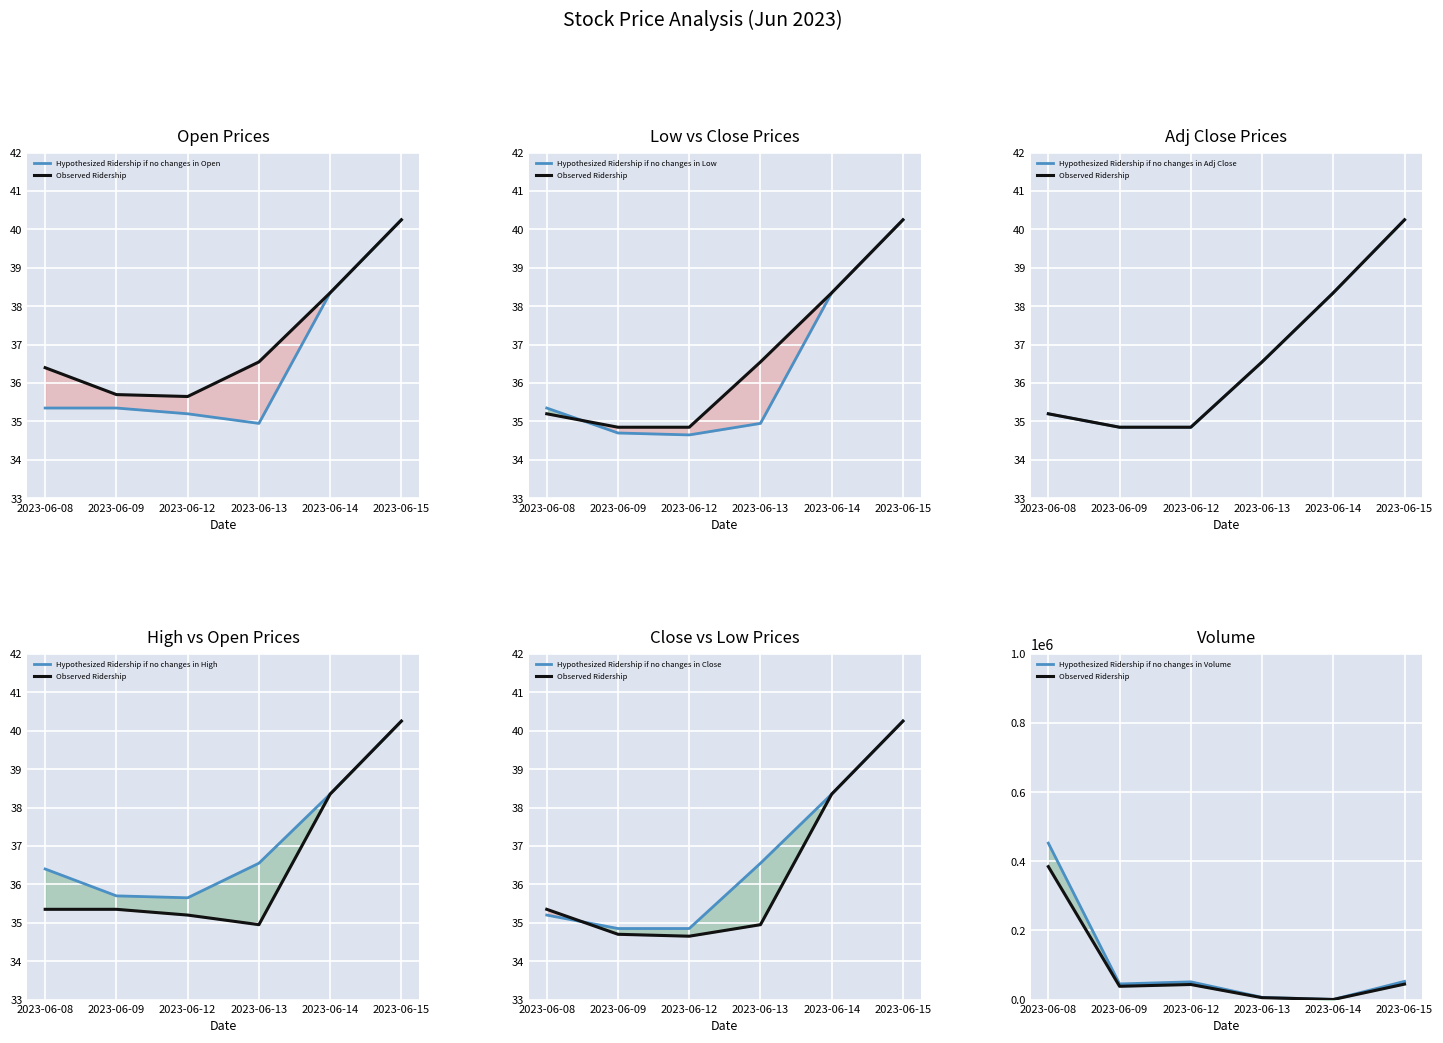

Where does the High series first go above 36?

2023-06-08